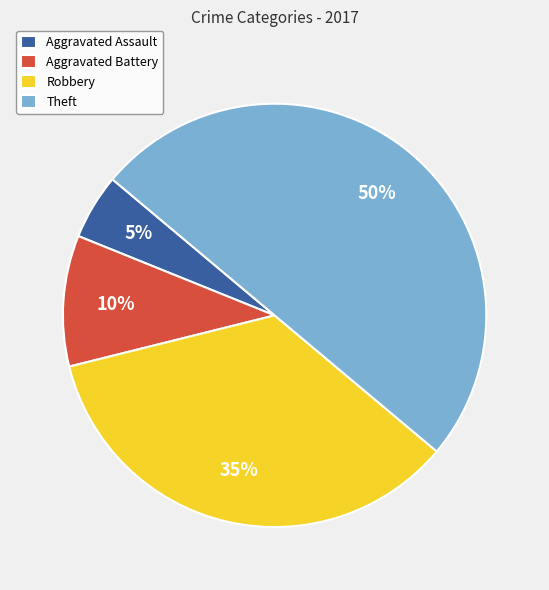

How many slices are in this pie chart?

4